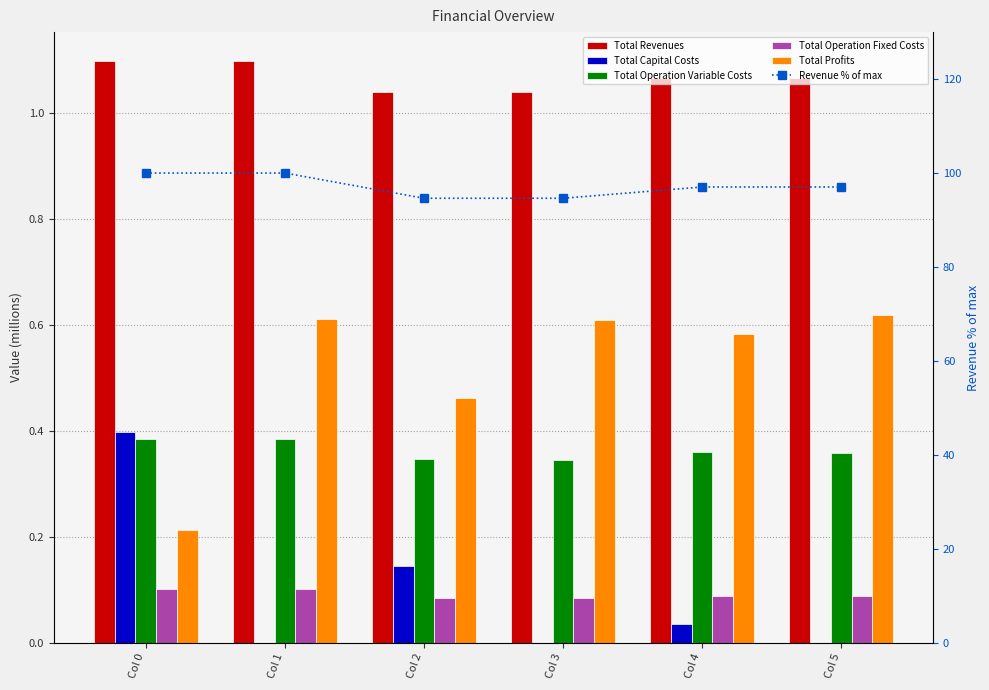

Rank the series by their maximum value, from highest to lowest.

Revenue % of max, Total Revenues, Total Profits, Total Capital Costs, Total Operation Variable Costs, Total Operation Fixed Costs